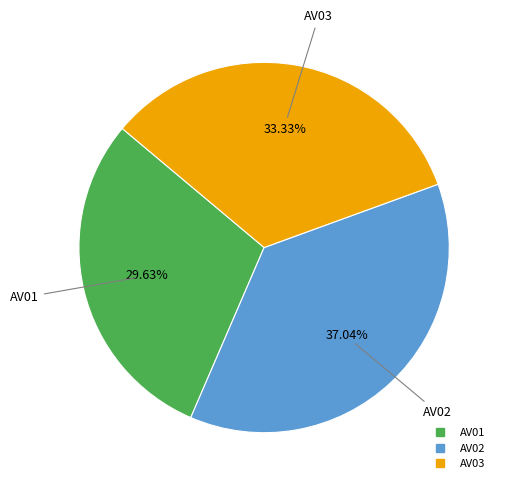

To the nearest percent, what percentage of the pie is AV02?

37%